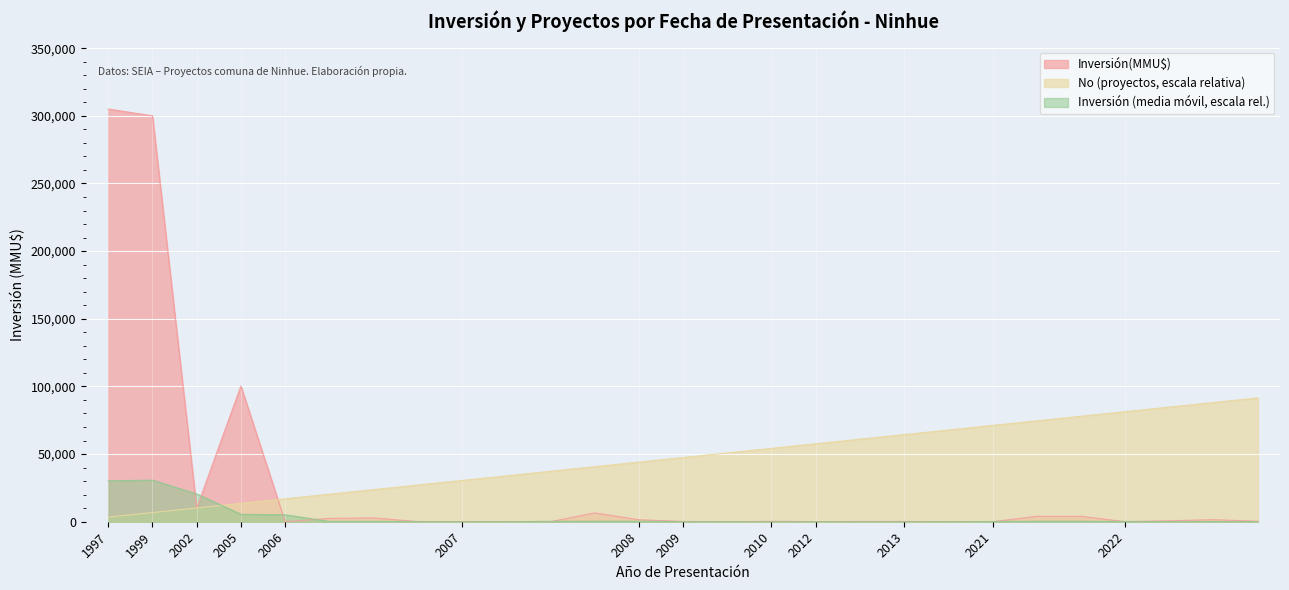

The value of No at 2007 is 30500.0. True or false?

True